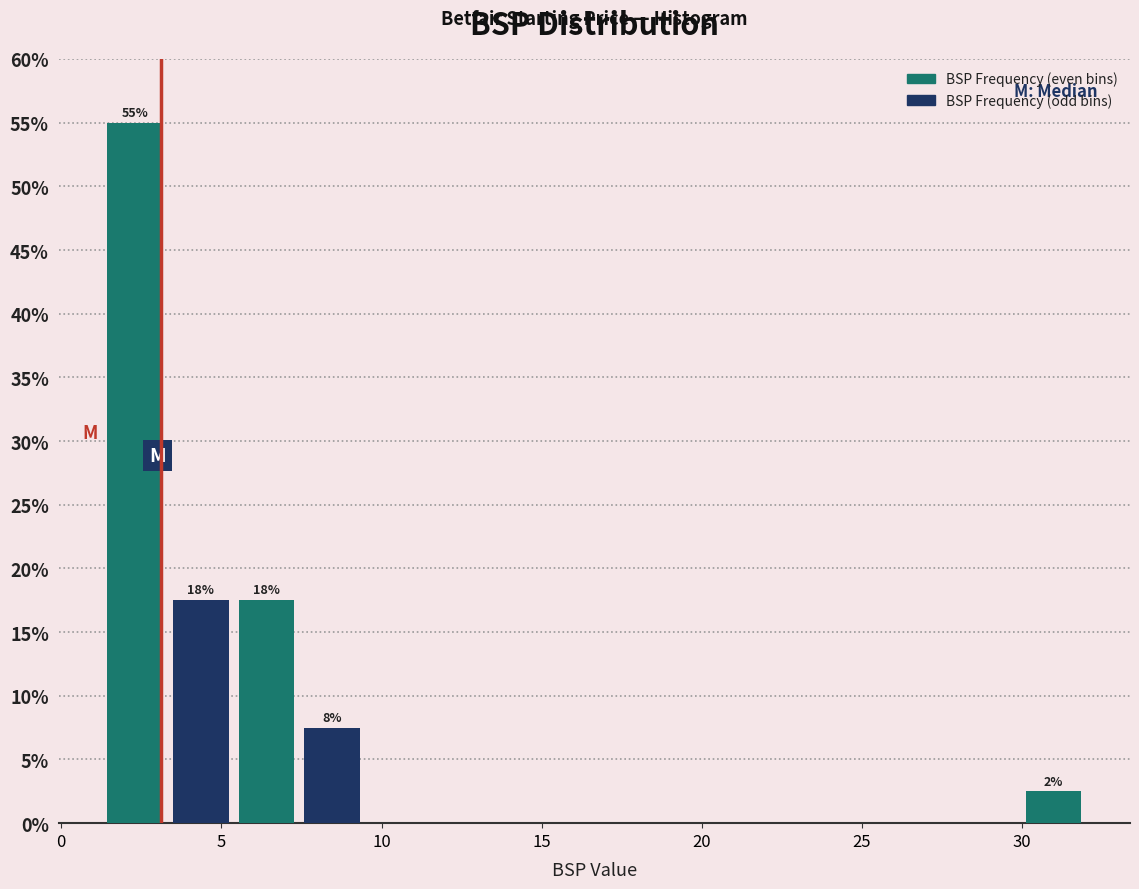

Which range on the x-axis has the tallest bar?

1.5 to 3.5